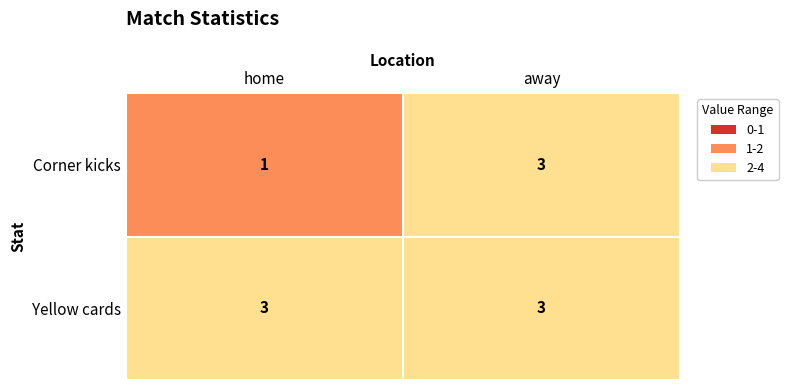

Which series has the largest range (max minus min)?

Corner kicks